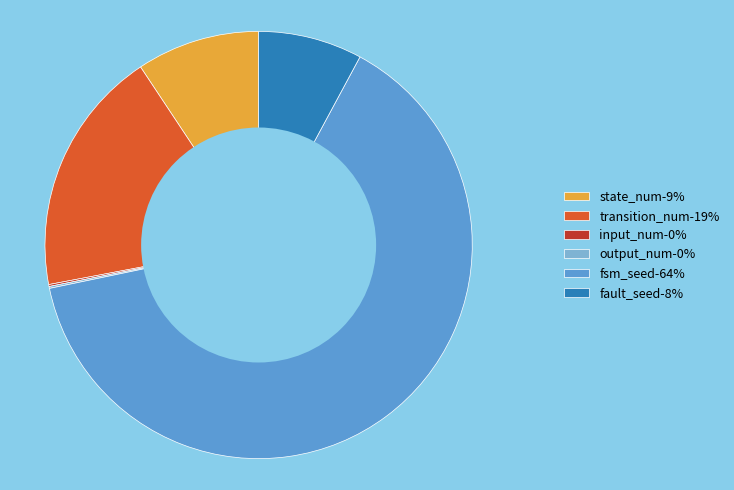

Is fsm_seed-64% the majority of the pie?

Yes